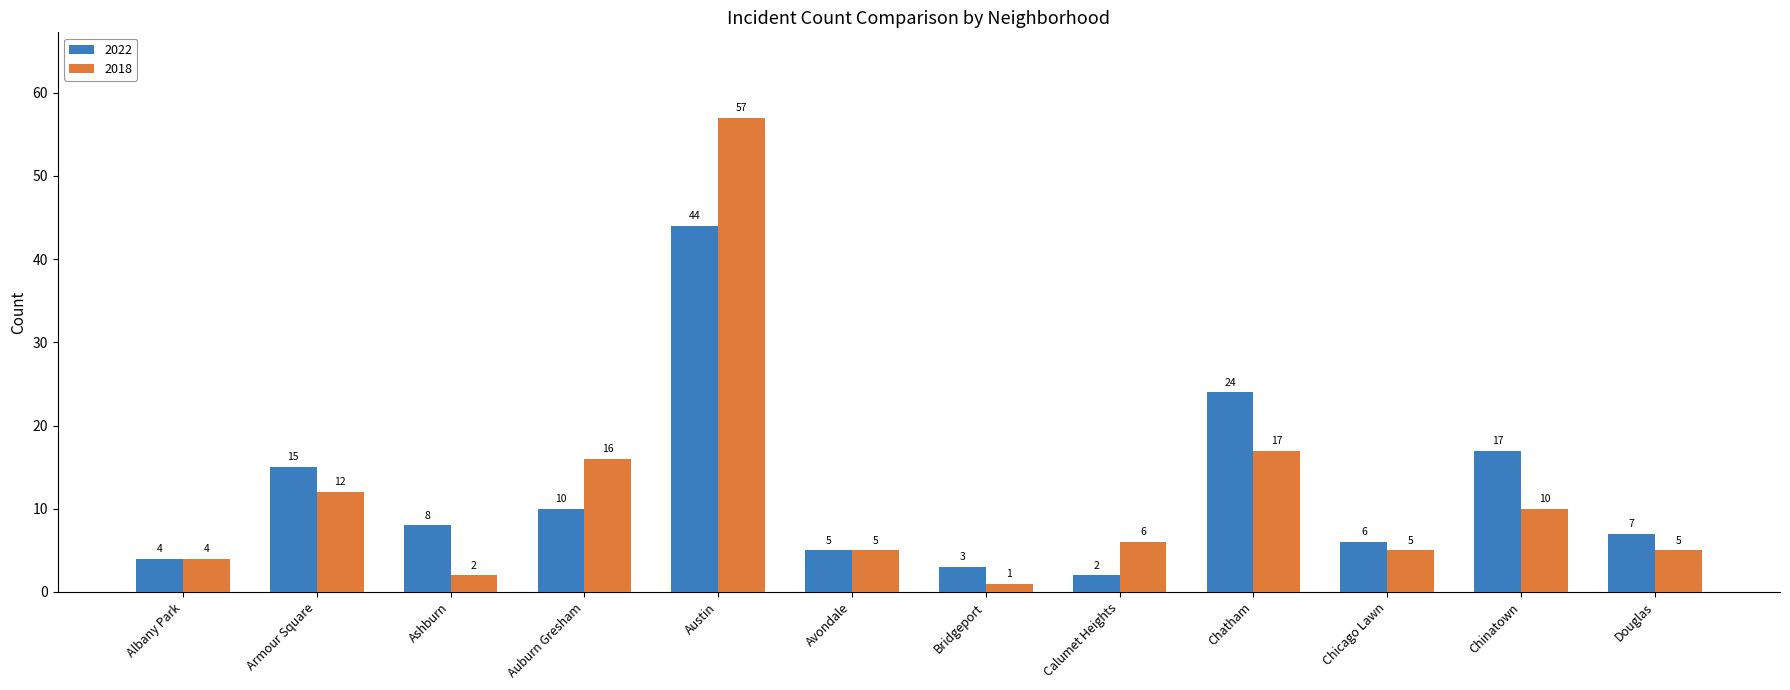

Reading left to right, what are all the values shown in this chart?

2022: Albany Park=4	Armour Square=15	Ashburn=8	Auburn Gresham=10	Austin=44	Avondale=5	Bridgeport=3	Calumet Heights=2	Chatham=24	Chicago Lawn=6	Chinatown=17	Douglas=7
2018: Albany Park=4	Armour Square=12	Ashburn=2	Auburn Gresham=16	Austin=57	Avondale=5	Bridgeport=1	Calumet Heights=6	Chatham=17	Chicago Lawn=5	Chinatown=10	Douglas=5